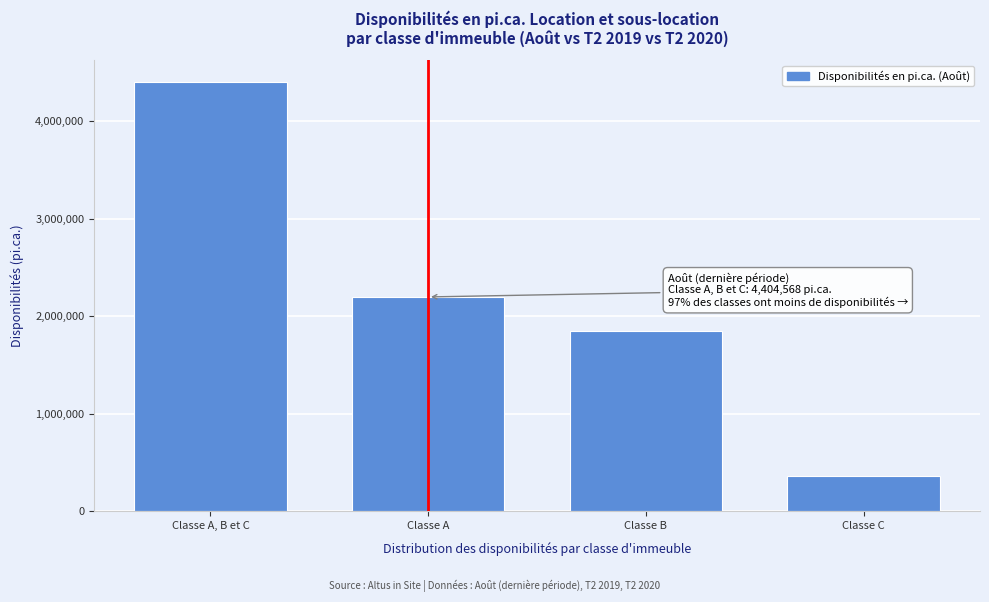

Reading left to right, list all the values displayed in this chart.

4404568	2197736	1845592	361240